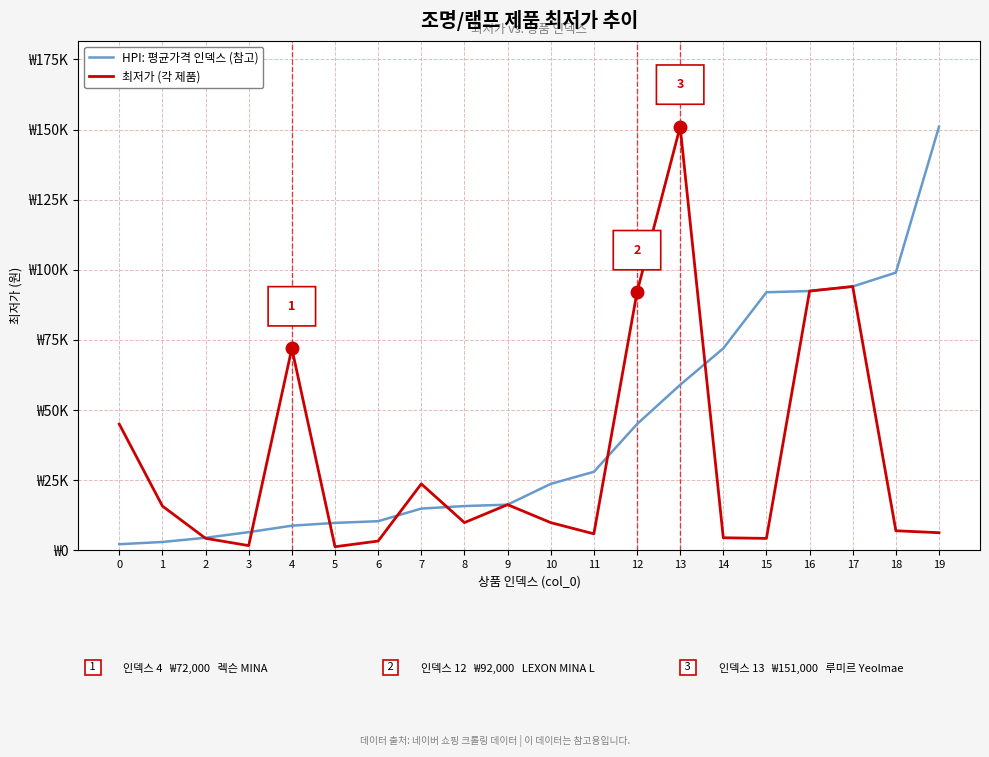

Which series changed the most between 5 and 9?

최저가 (각 제품)